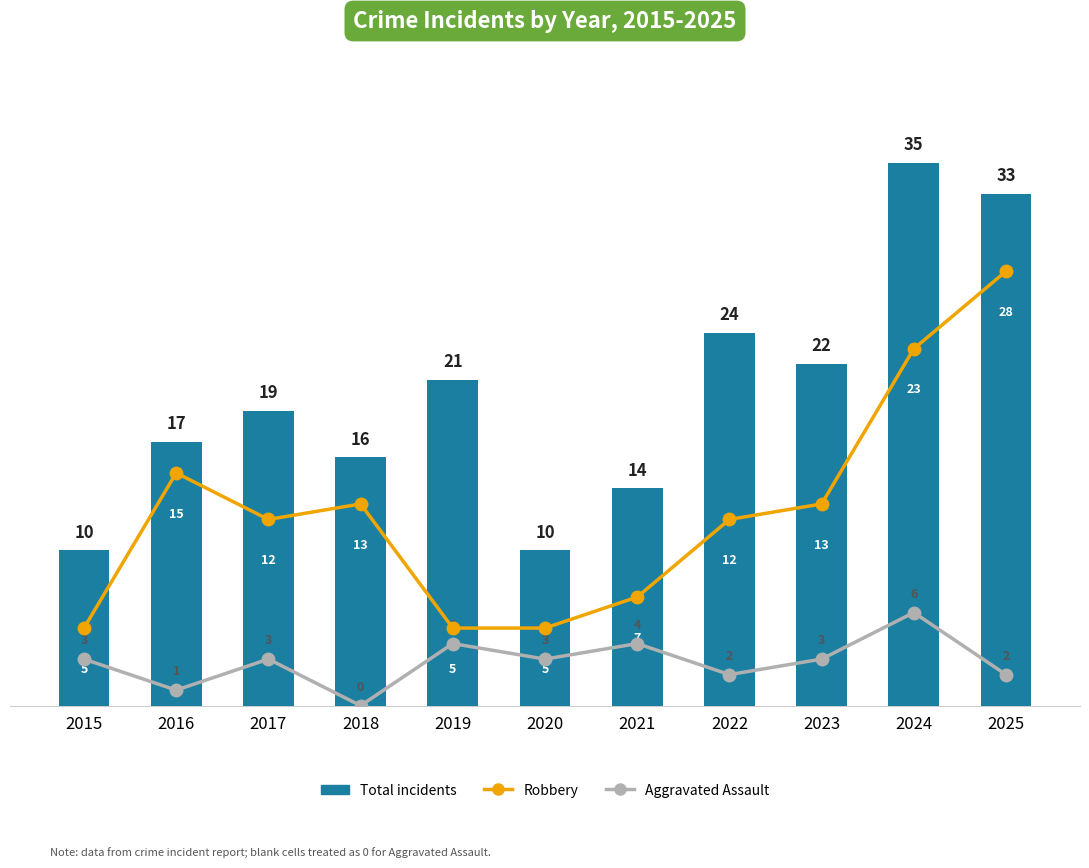

Rank the series by their average value, from lowest to highest.

Aggravated Assault, Robbery, Total incidents